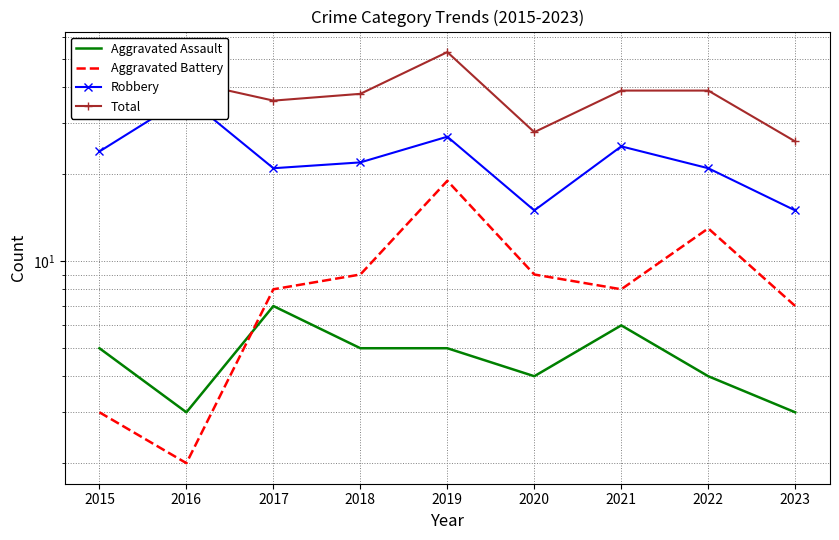

Reading left to right, list all the values displayed in this chart.

Aggravated Assault: 5	3	7	5	5	4	6	4	3
Aggravated Battery: 3	2	8	9	19	9	8	13	7
Robbery: 24	37	21	22	27	15	25	21	15
Total: 32	42	36	38	53	28	39	39	26